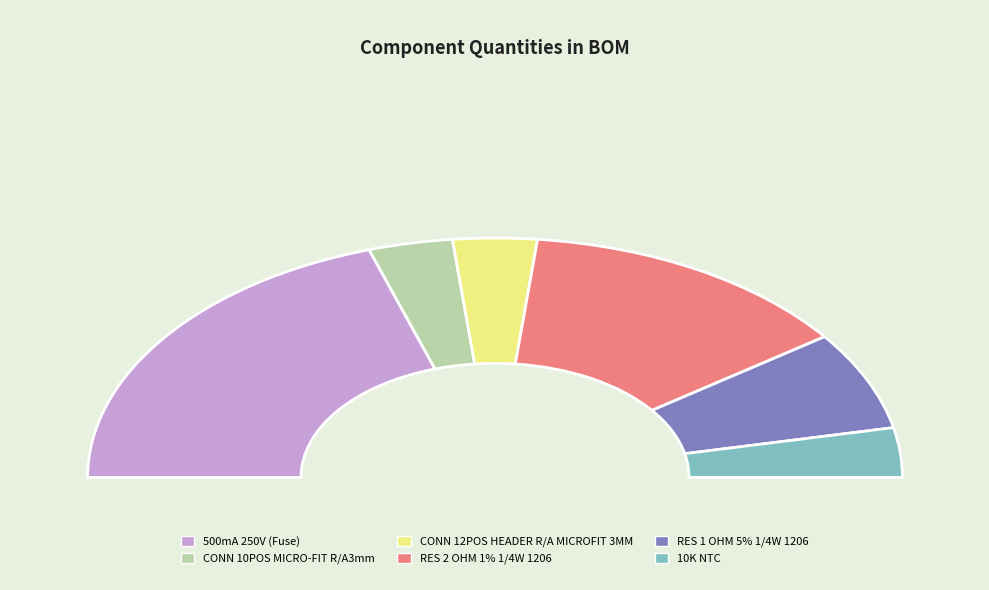

Rank the categories by value from highest to lowest.

500mA 250V (Fuse), RES 2 OHM 1% 1/4W 1206, RES 1 OHM 5% 1/4W 1206, CONN 10POS MICRO-FIT R/A3mm, CONN 12POS HEADER R/A MICROFIT 3MM, 10K NTC